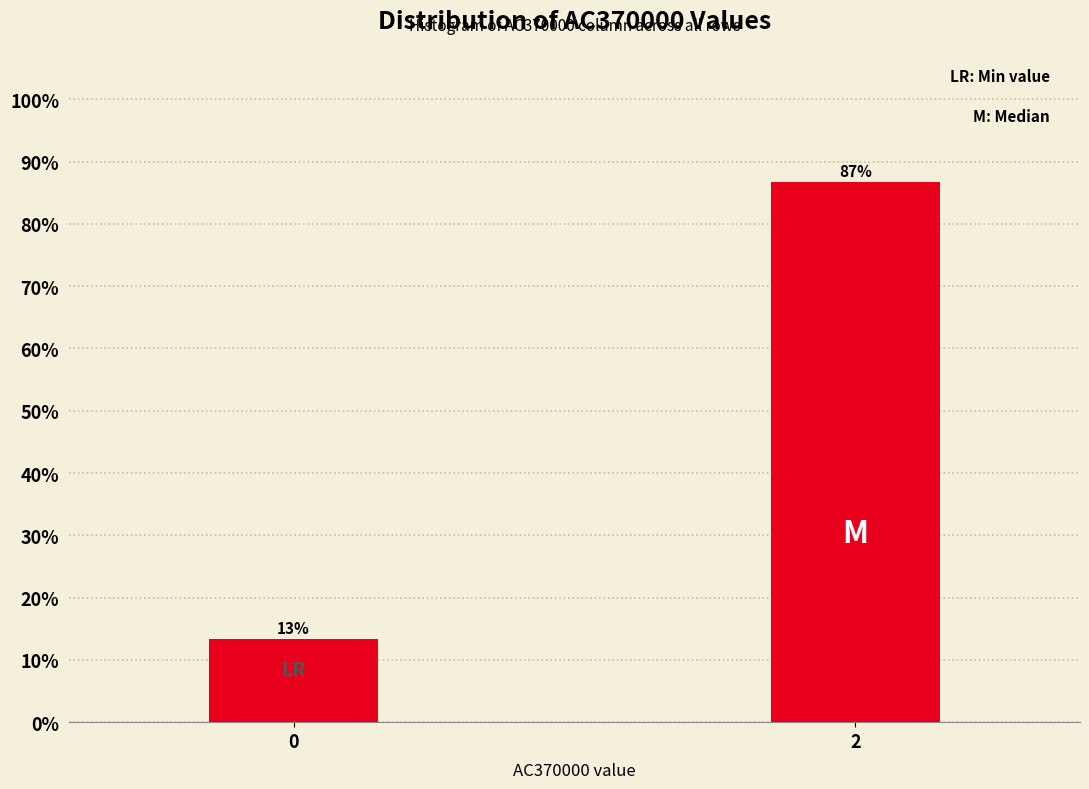

What is the value of the 2nd bar from the left?

86.7